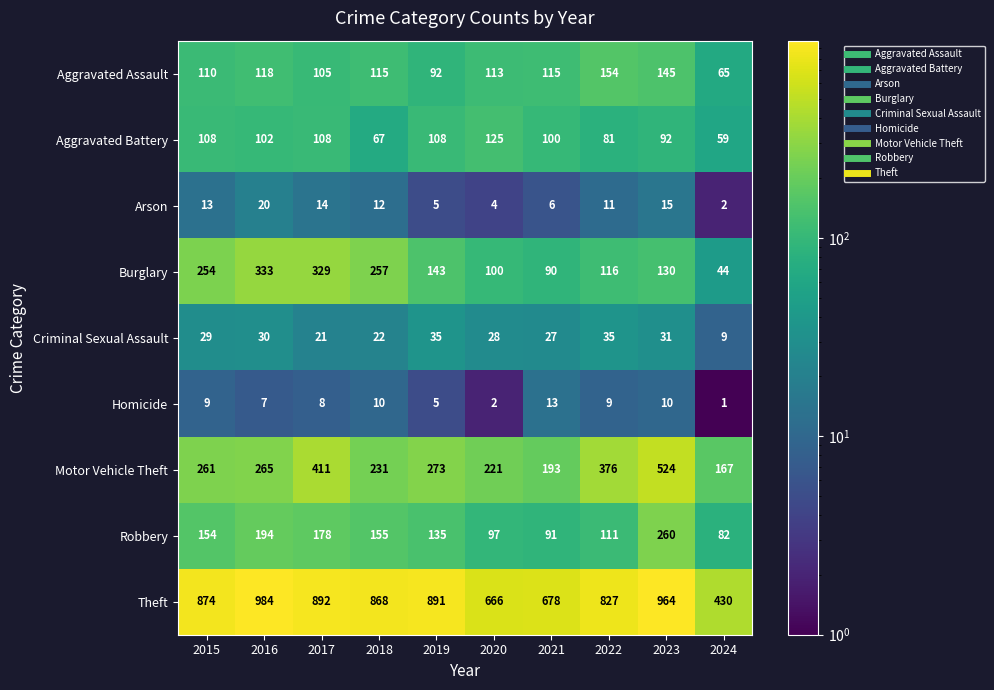

How many categories are shown in the chart?

10